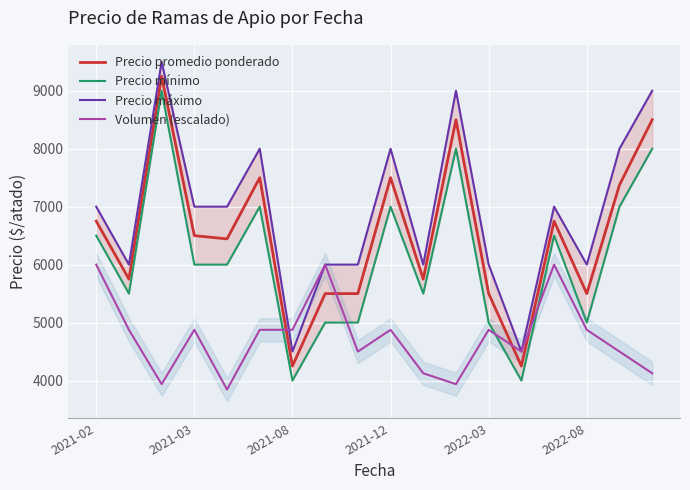

What is the maximum value for Volumen (escalado)?

6000.0